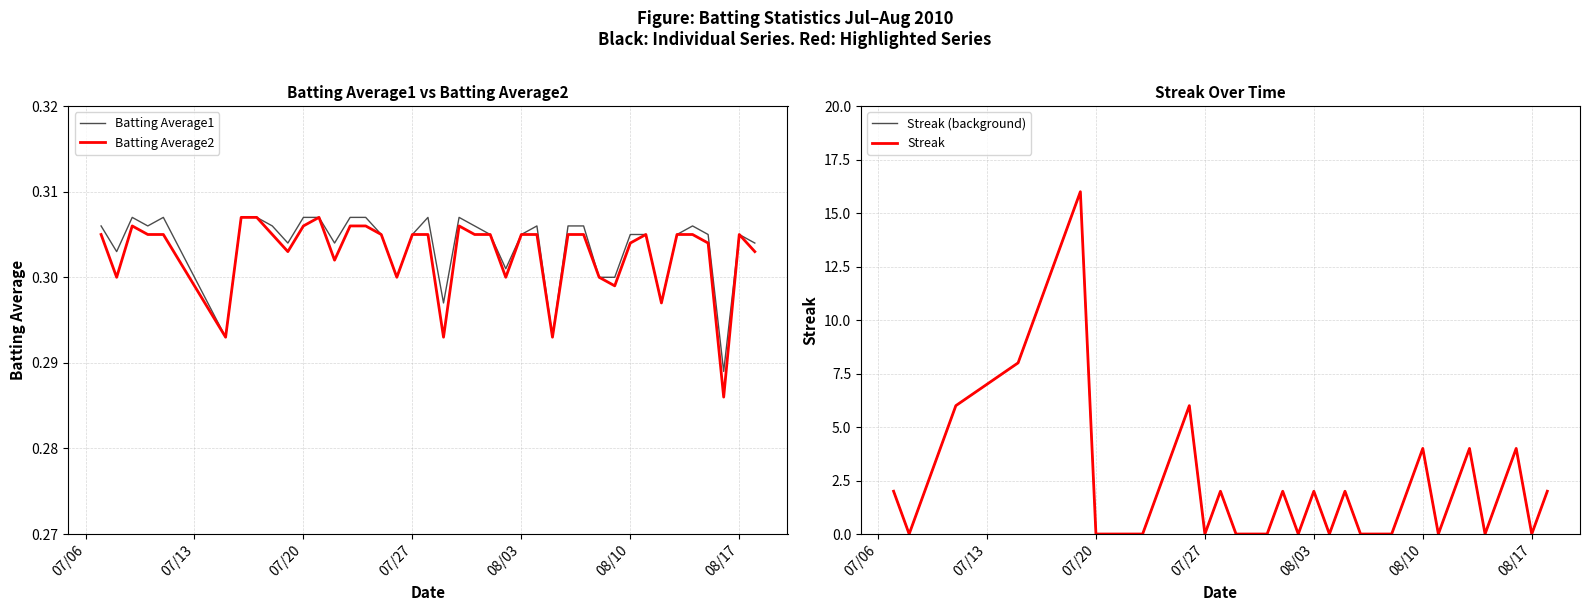

After their last crossing, which series has the higher values: Batting Average1 or Streak?

Streak